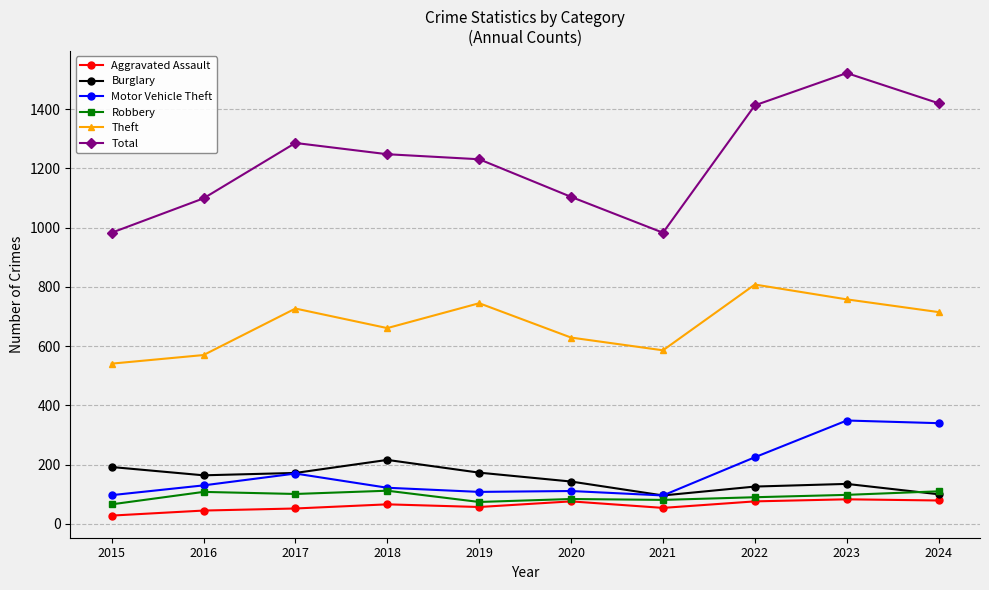

What is the spread (max minus min) of values at 2015?

955